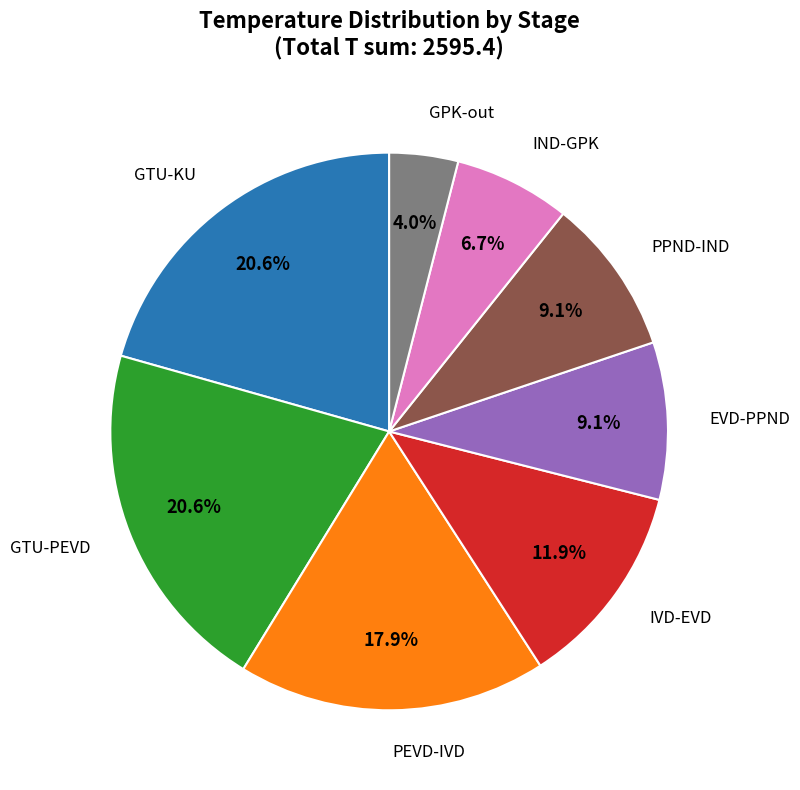

The GPK-out slice represents 18% of the pie. True or false?

False